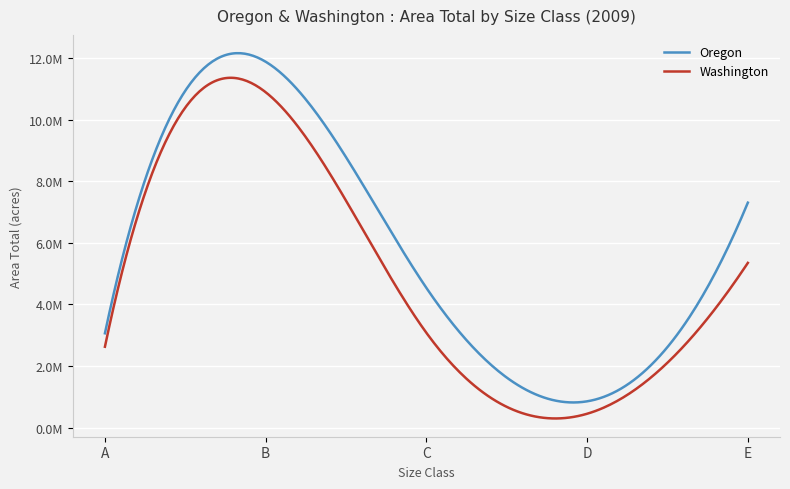

Does the chart have visible grid lines?

Yes